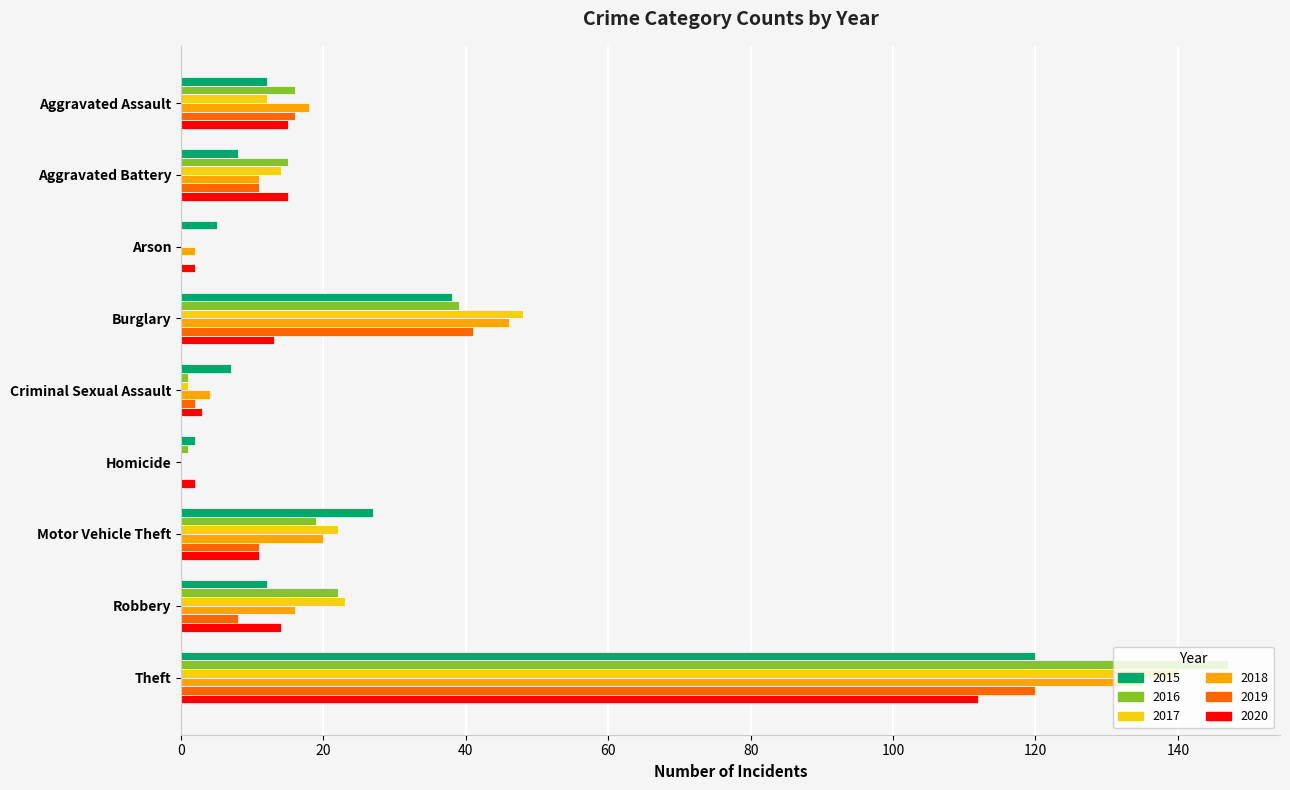

Which category has the highest value across all series?

Theft